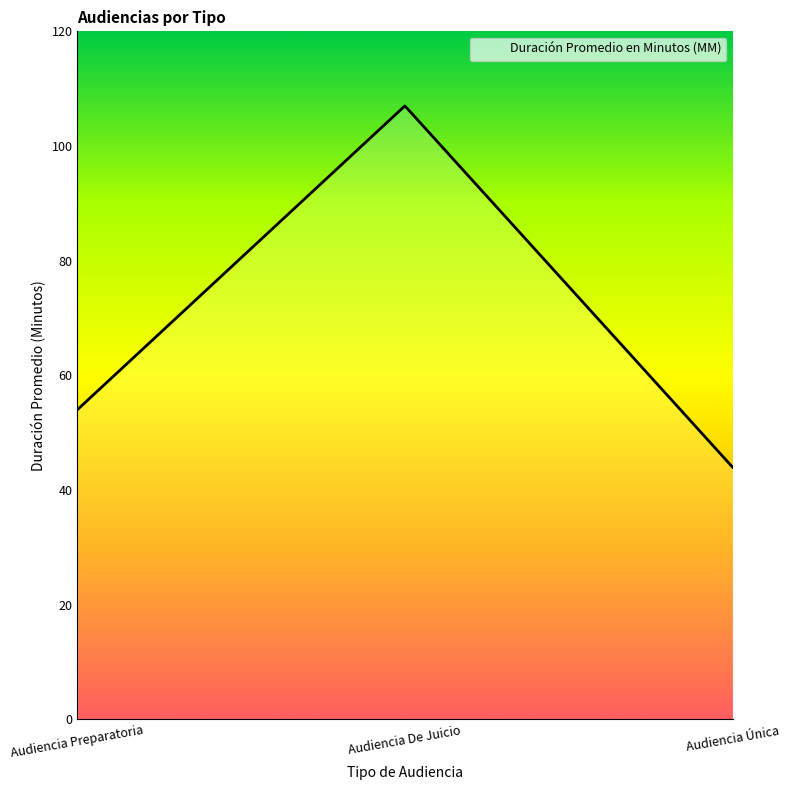

Reading right to left, extract all data points from this chart.

Audiencia Única=44	Audiencia De Juicio=107	Audiencia Preparatoria=54